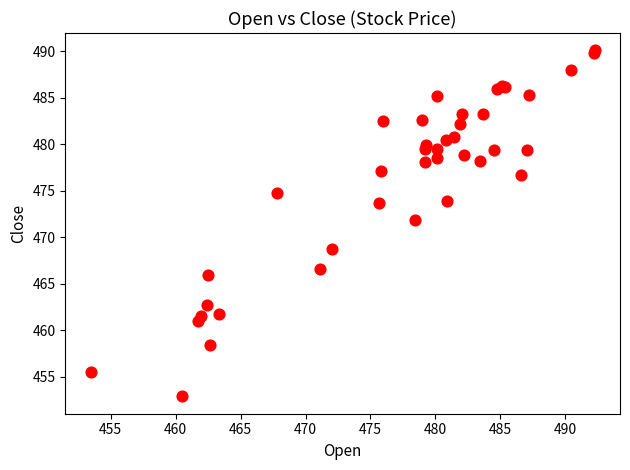

What Y value in the scatter plot is closest to 471?

471.9